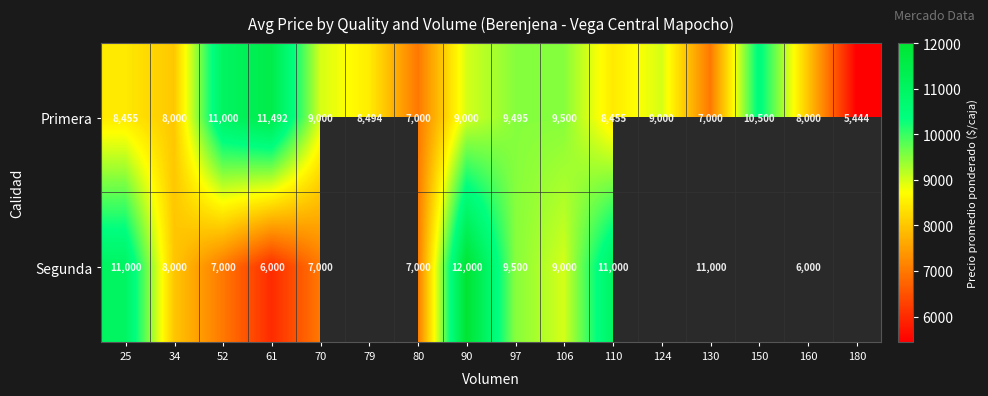

Is it true that Primera equals 2982.8 at 90?

False